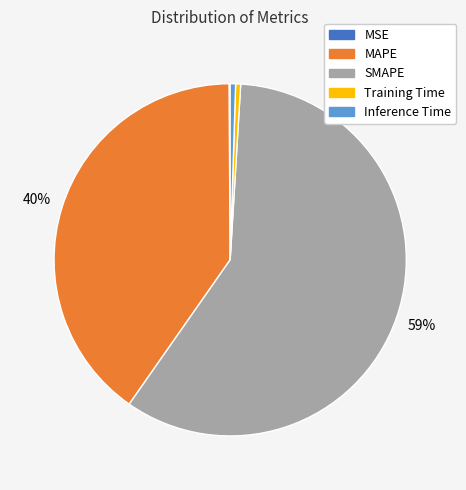

Is it true that SMAPE is 53% of the pie?

False